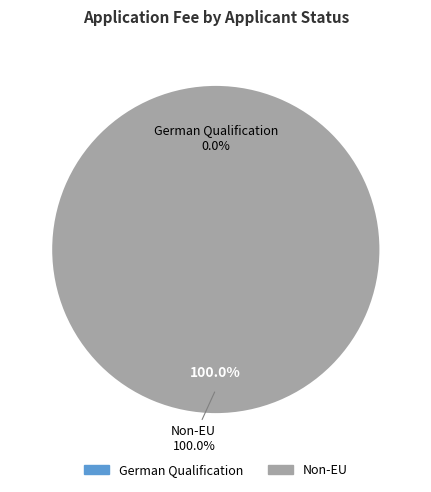

Between German Qualification and Non-EU, which is larger?

Non-EU